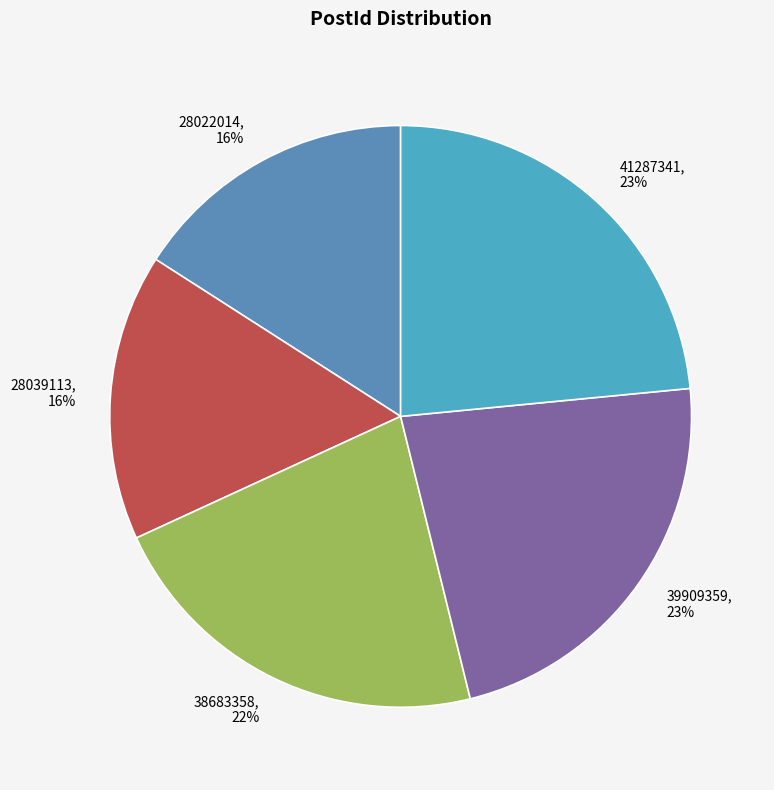

Between 28022014 and 38683358, which is larger?

38683358